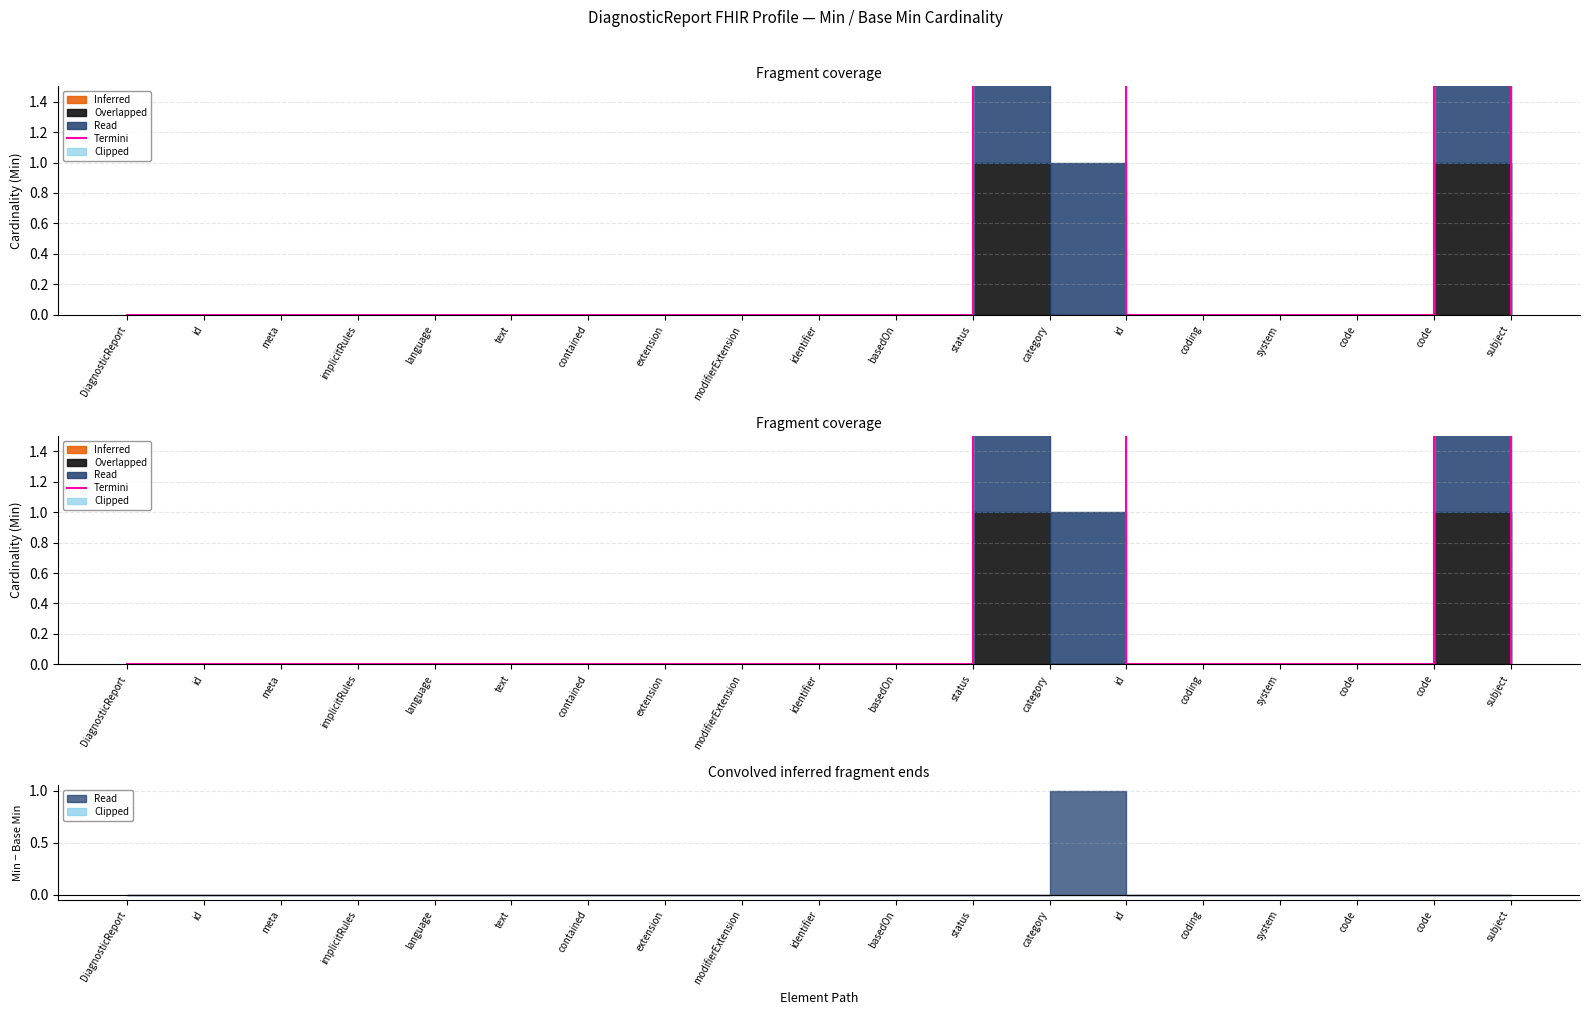

How many interior local peaks (higher than both neighbors) does the data have?

1